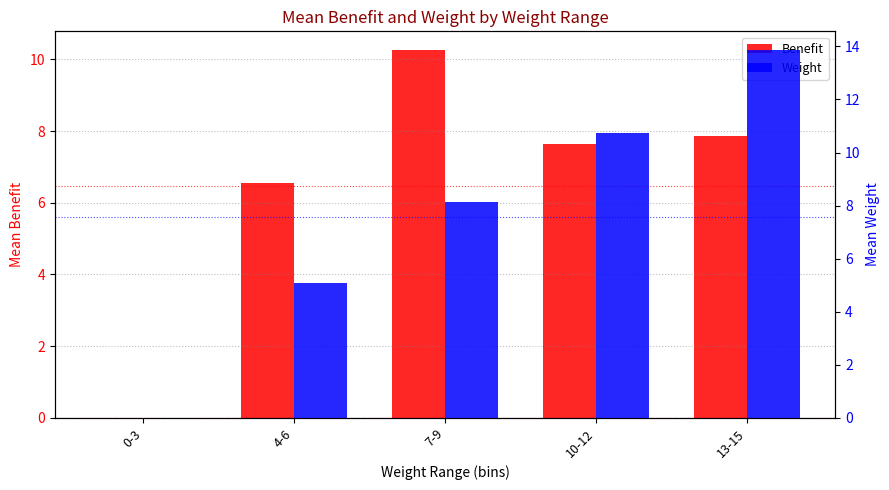

How many bars are there in total?

10